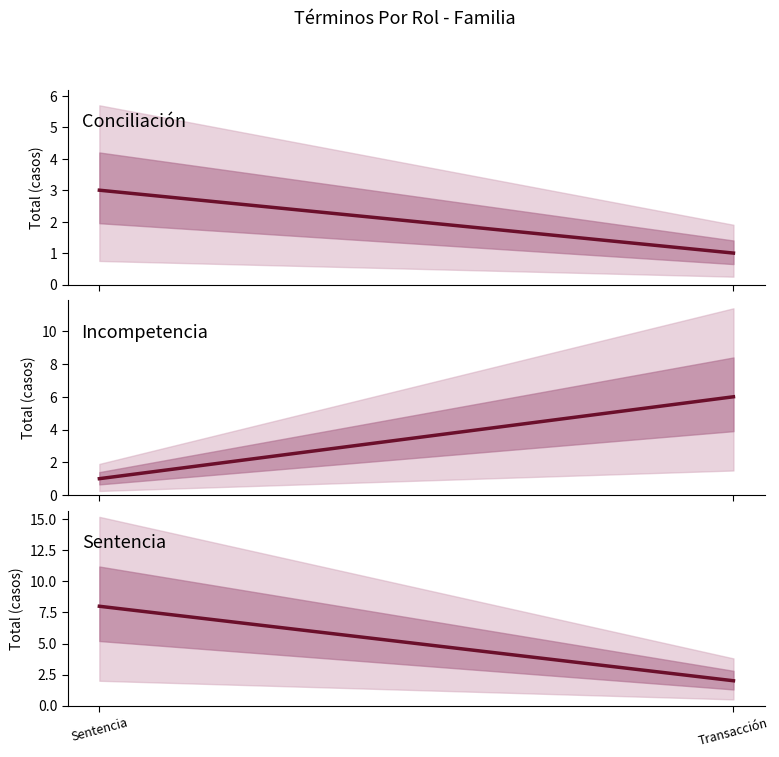

How many Sentencia values are between 2 and 8?

2